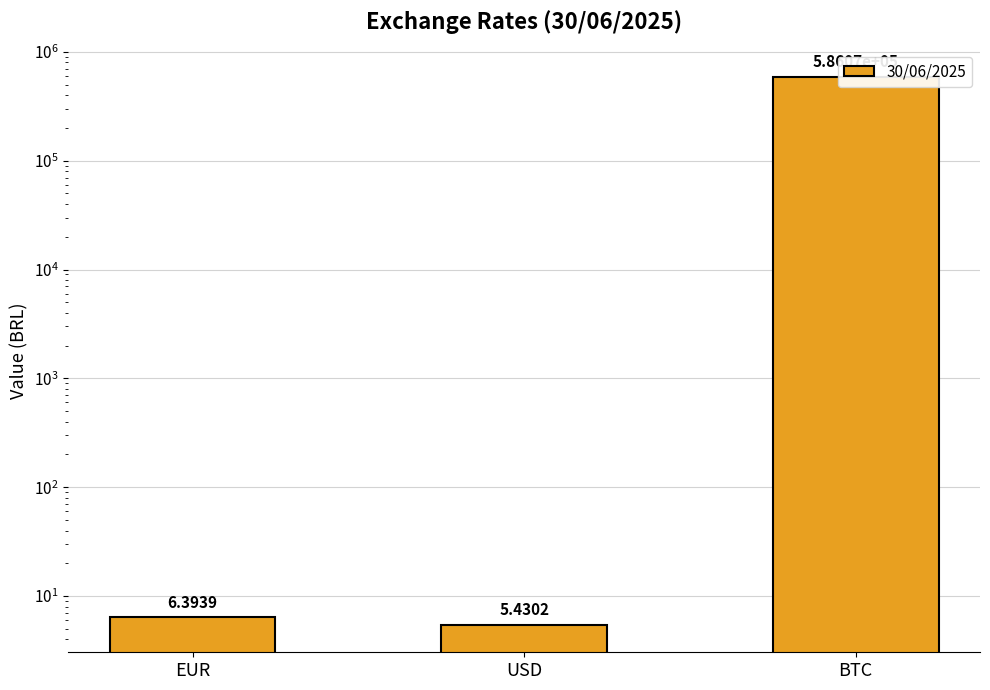

What is the minimum value shown in the chart?

5.4